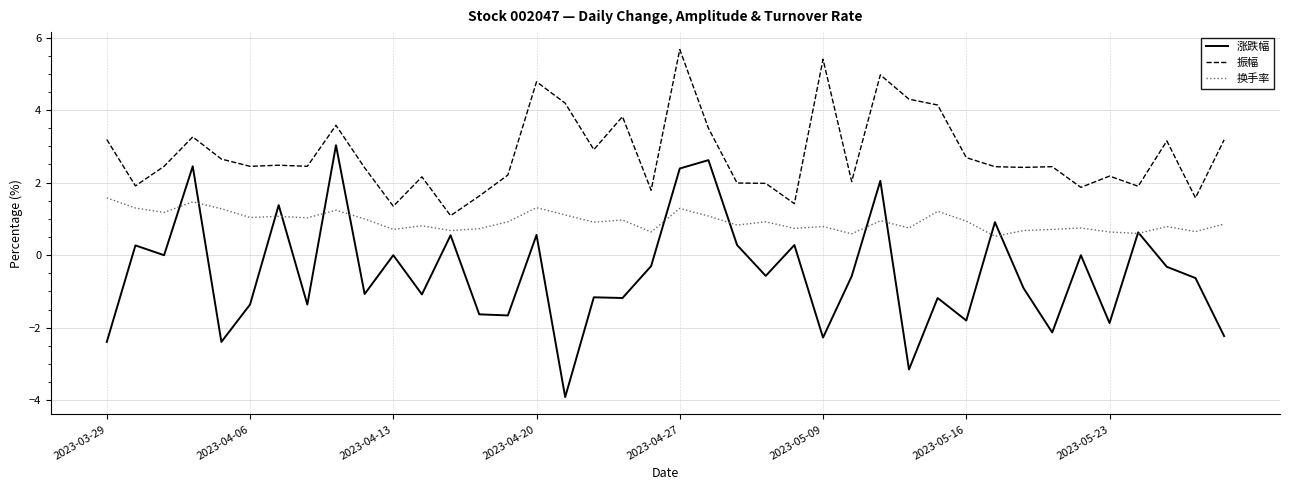

Which series has the largest total across all categories?

振幅